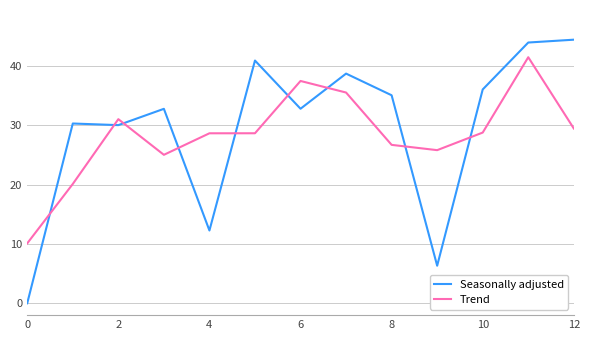

Which series ends up on top after the final intersection of Seasonally adjusted and Trend?

Seasonally adjusted